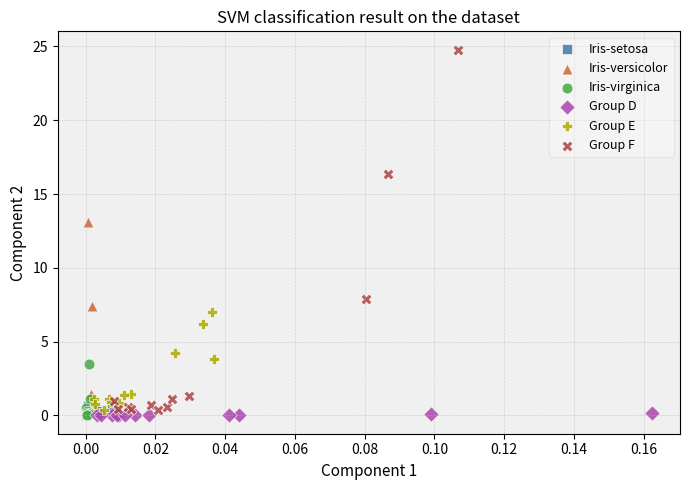

Which series has the widest spread of Y values?

Group F